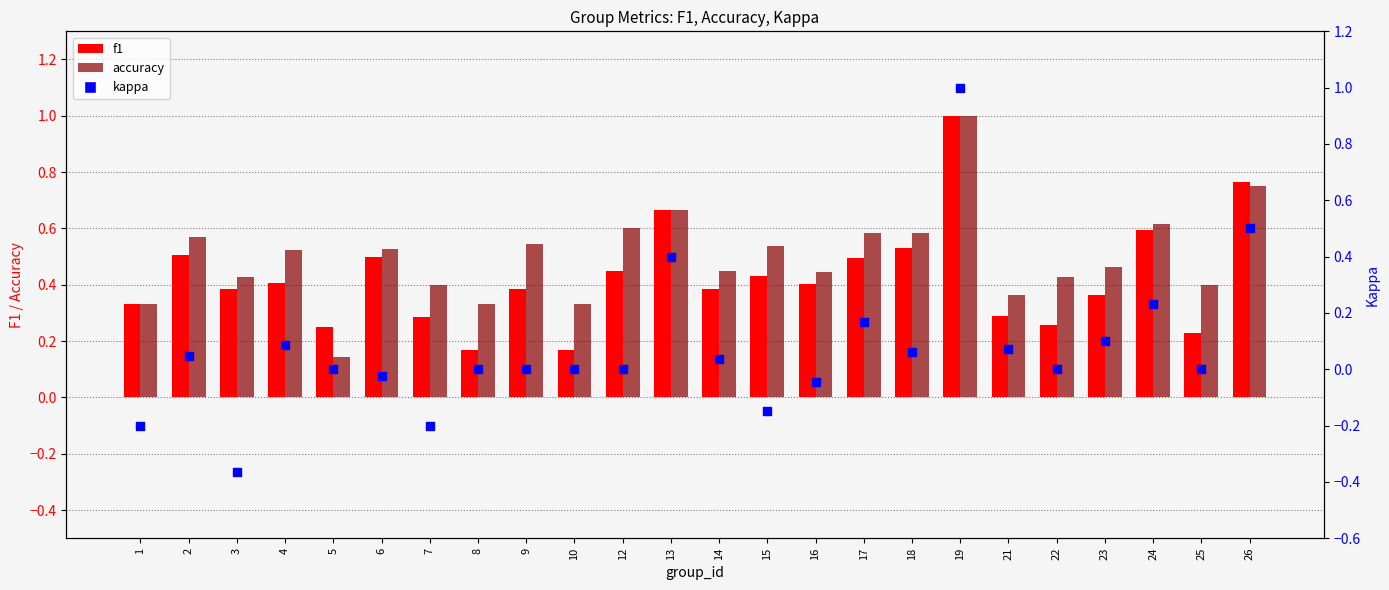

At how many categories does at least one series exceed 0?

24